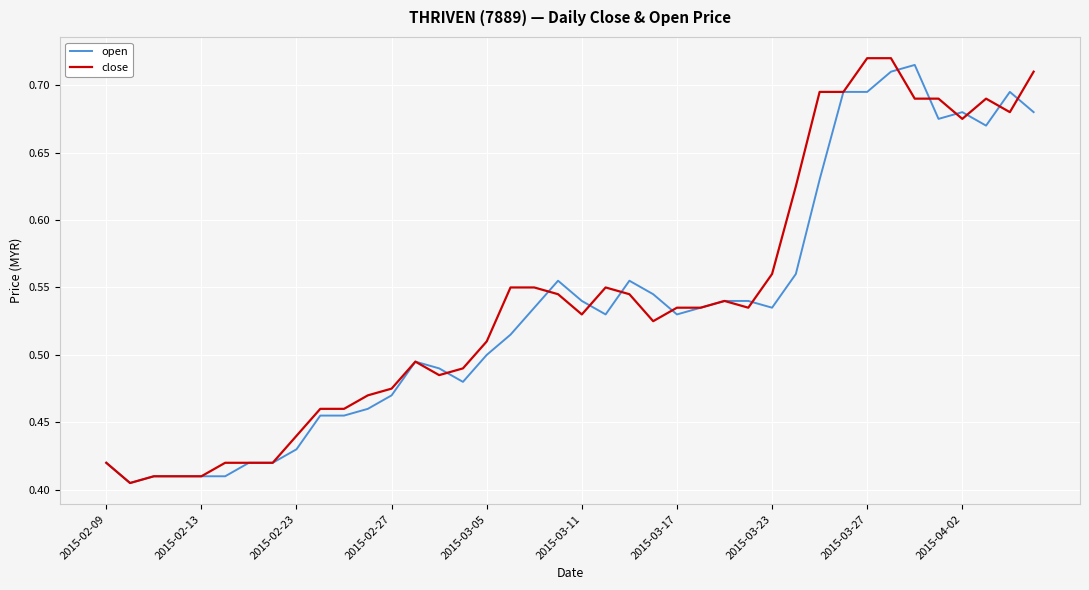

After their last crossing, which series has the higher values: open or close?

close